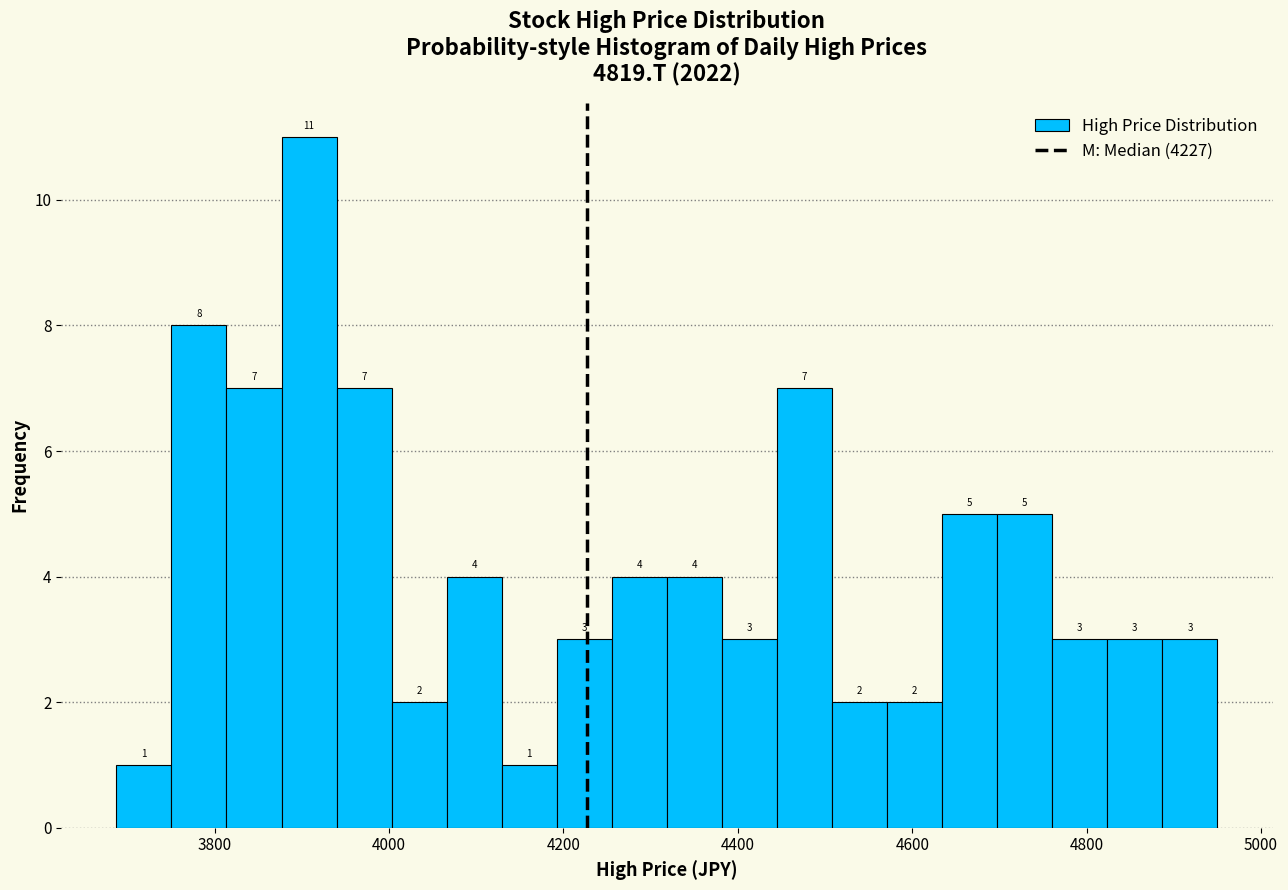

Read against the x-axis, roughly where is the centre of the tallest bar?

3900